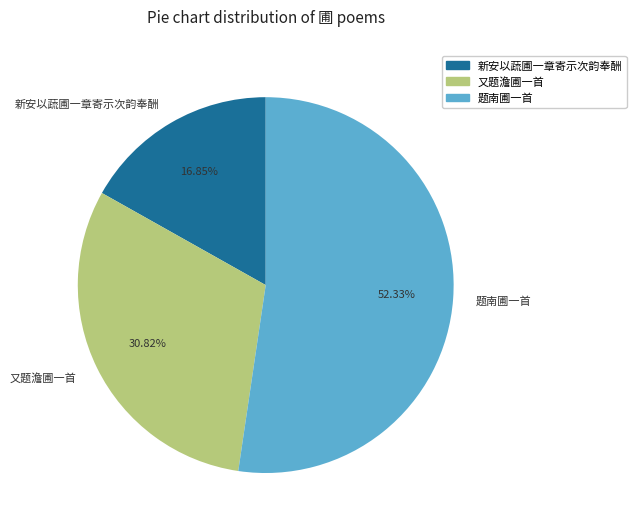

Does 又题澹圃一首 represent more than half of the total?

No